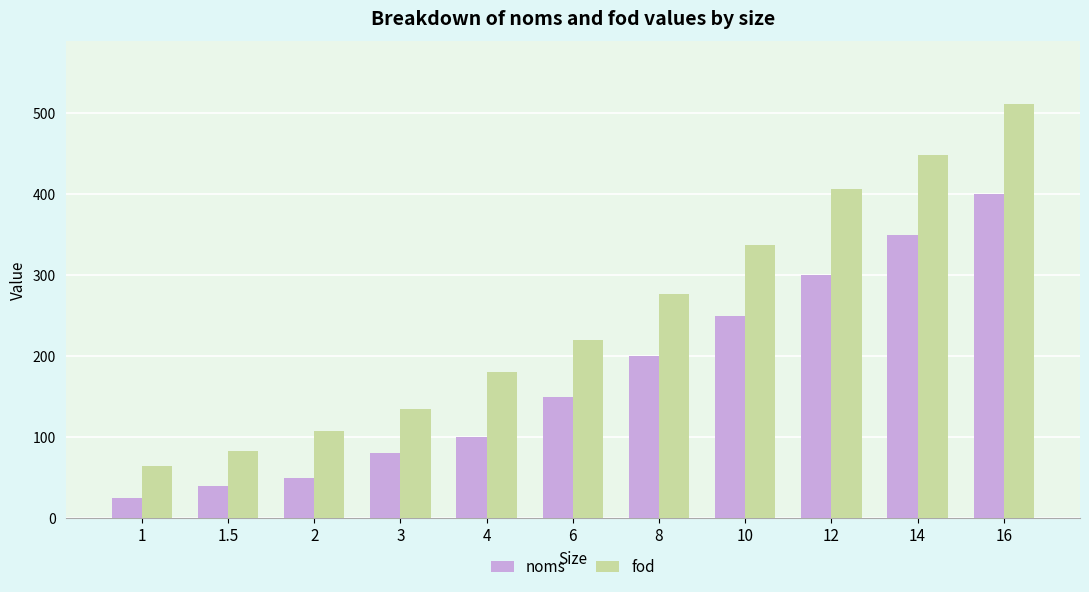

What is the minimum value shown in the chart?

25